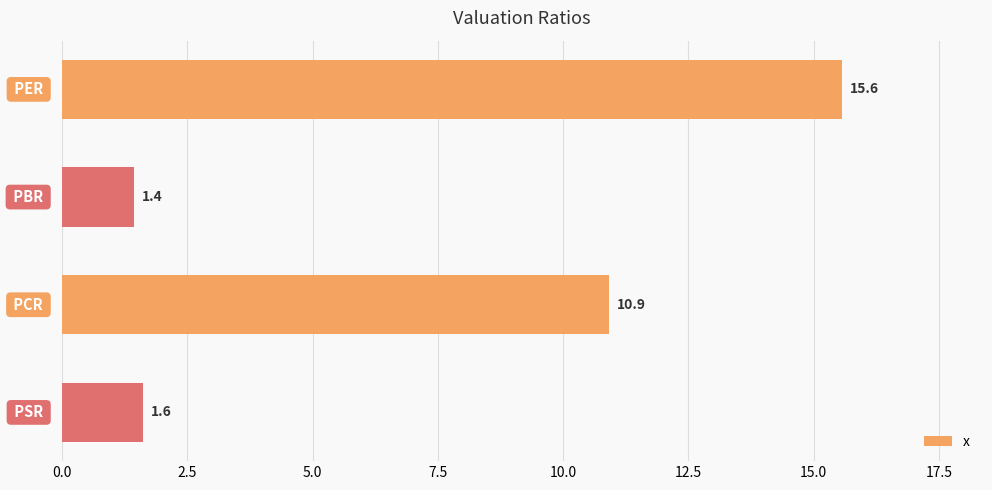

How many series are shown in this chart?

1